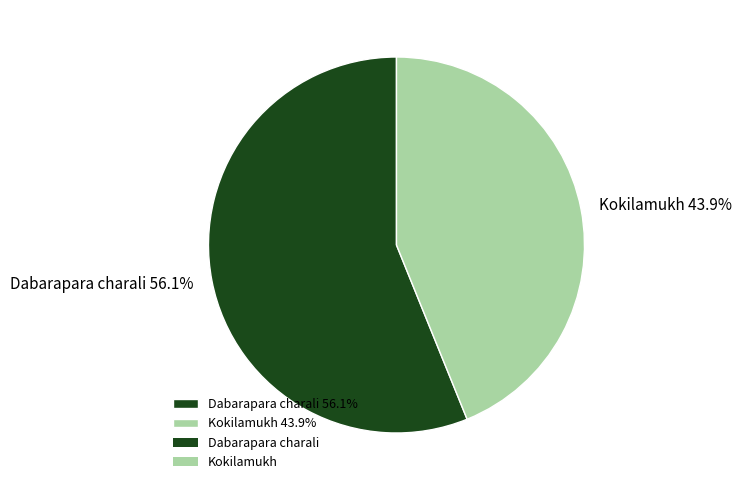

Which slice is the largest?

Dabarapara charali